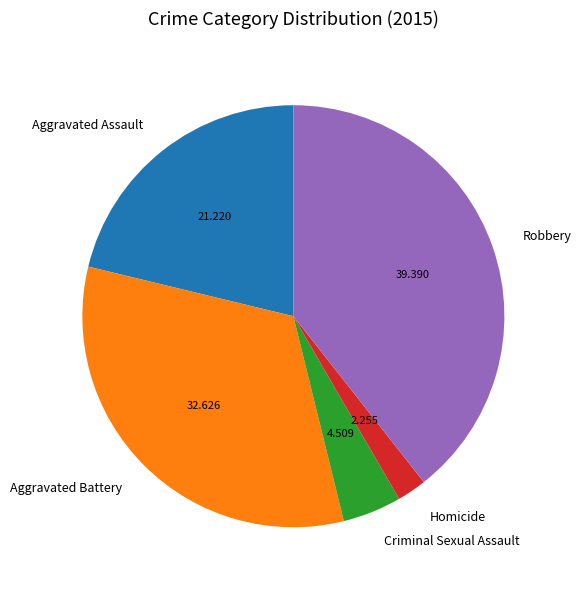

Does Homicide account for over 50% of the chart?

No